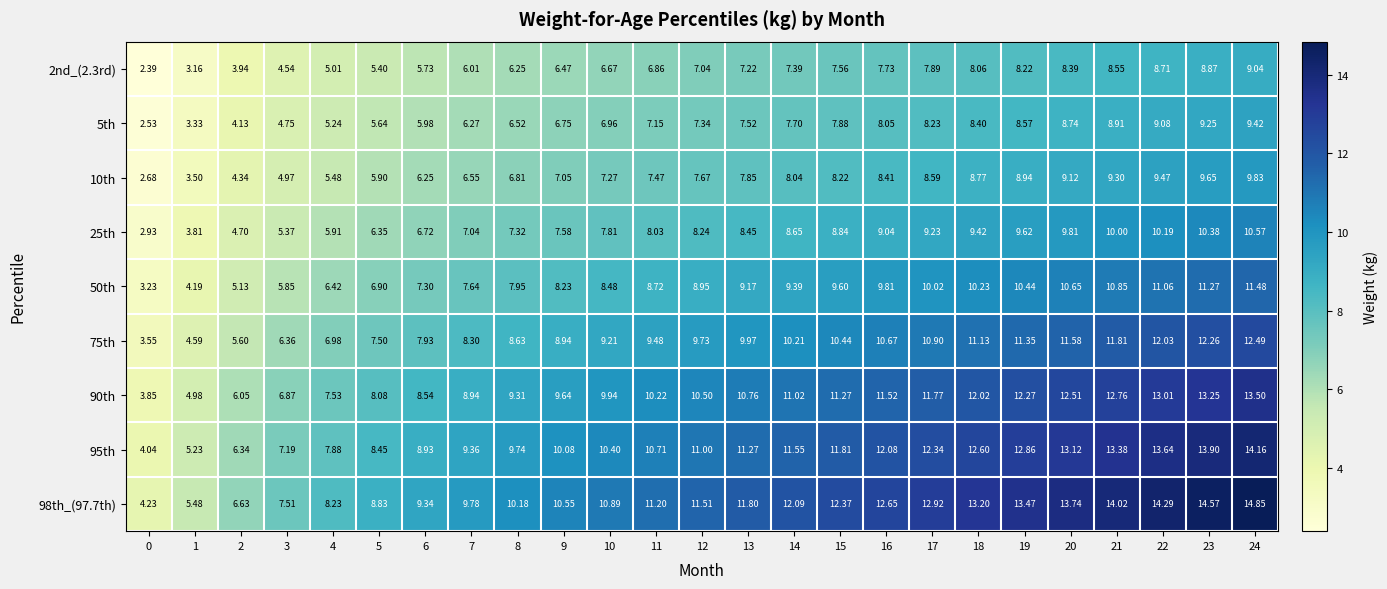

Which series has the widest spread of values?

98th_(97.7th)